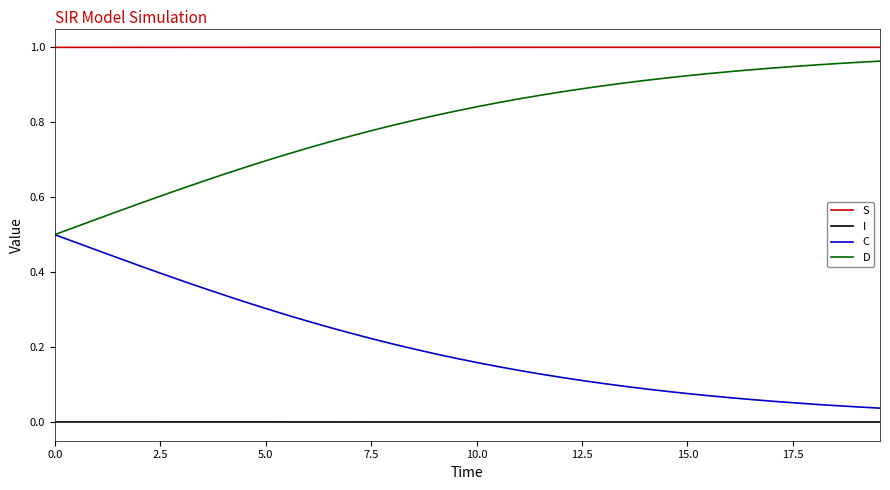

List the series in order of their peak value, highest first.

S, D, C, I